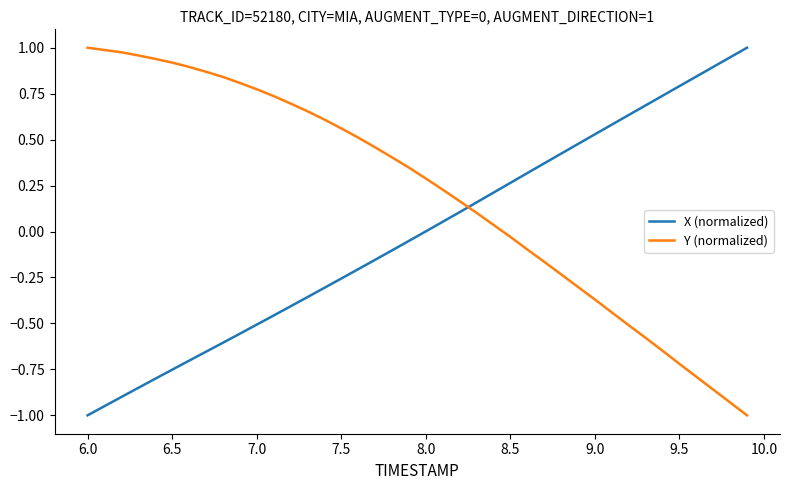

What is the difference between the maximum and minimum values in the Y (normalized) series?

2.0